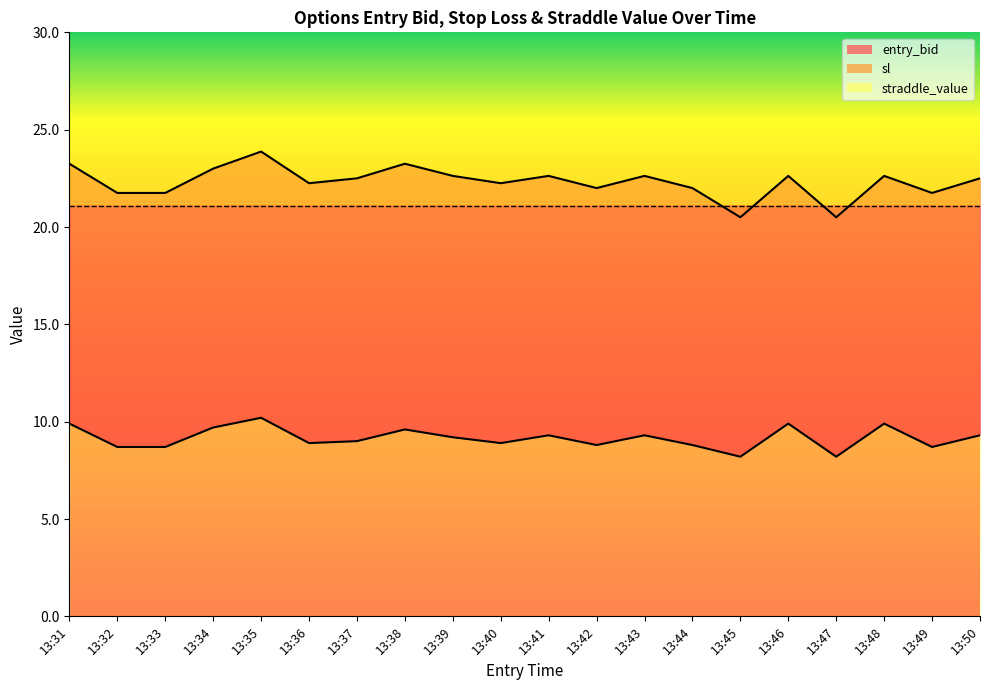

Which series changed the most between 13:41 and 13:48?

entry_bid